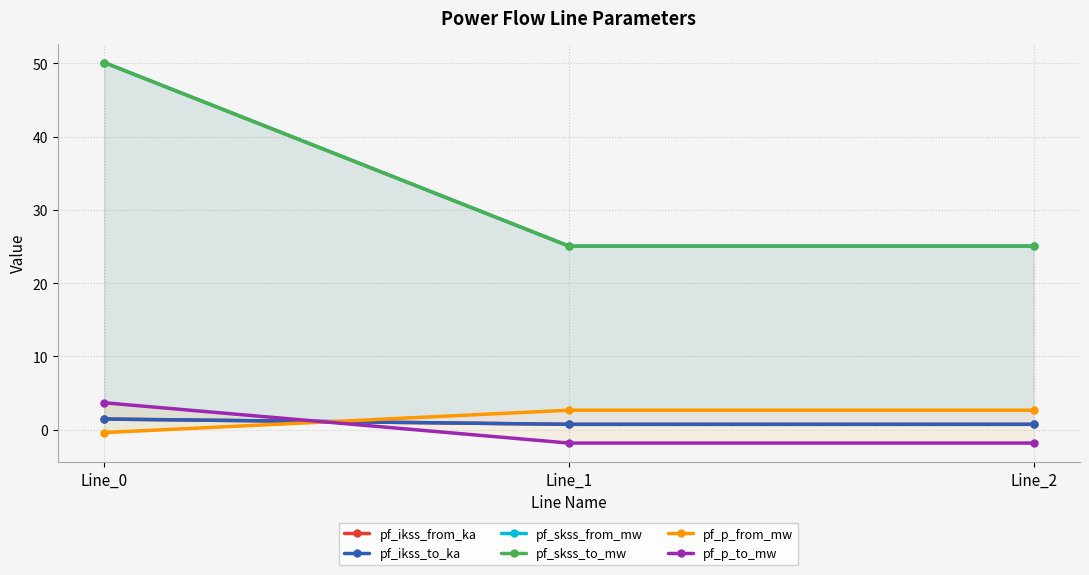

What is the spread (max minus min) of values at Line_1?

26.9